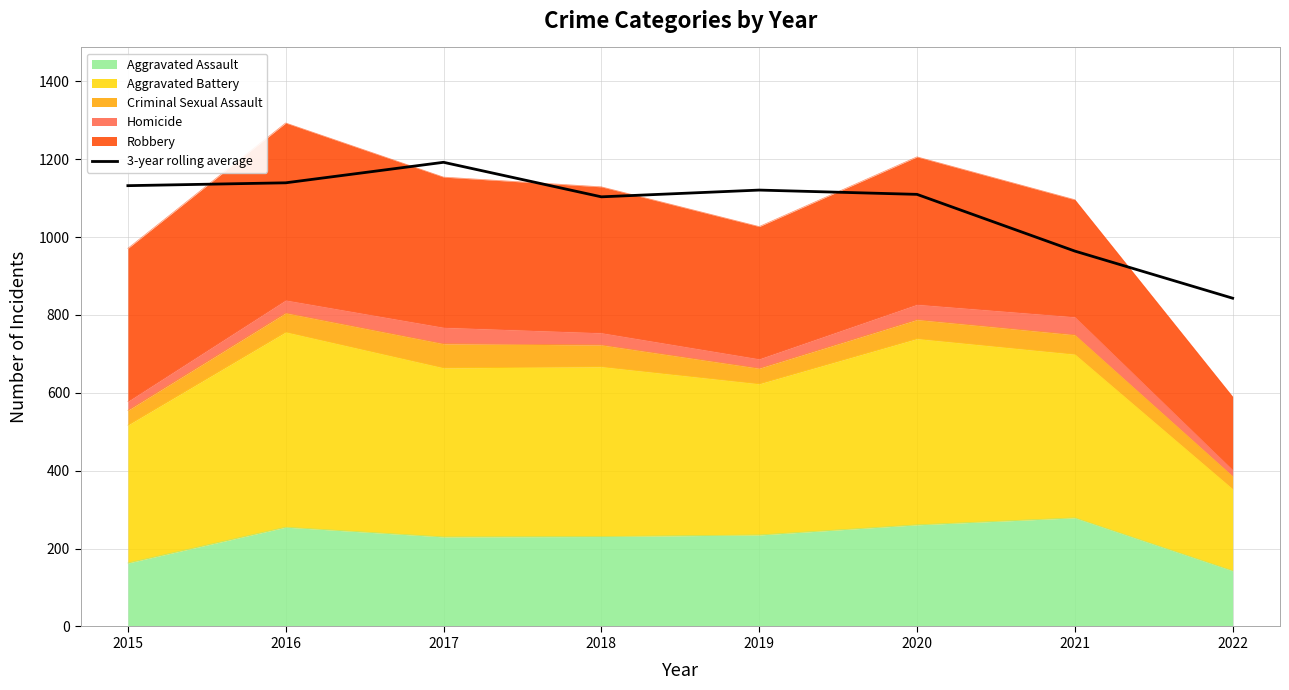

What is the value of the 5th point from the left?

1120.7